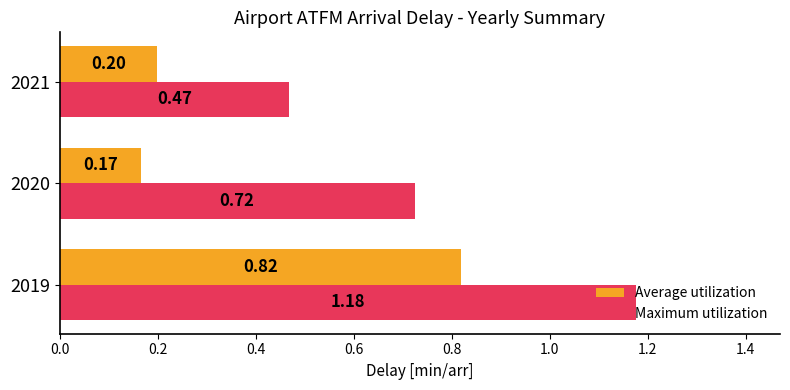

List the series in order of their overall mean, lowest first.

Average utilization, Maximum utilization